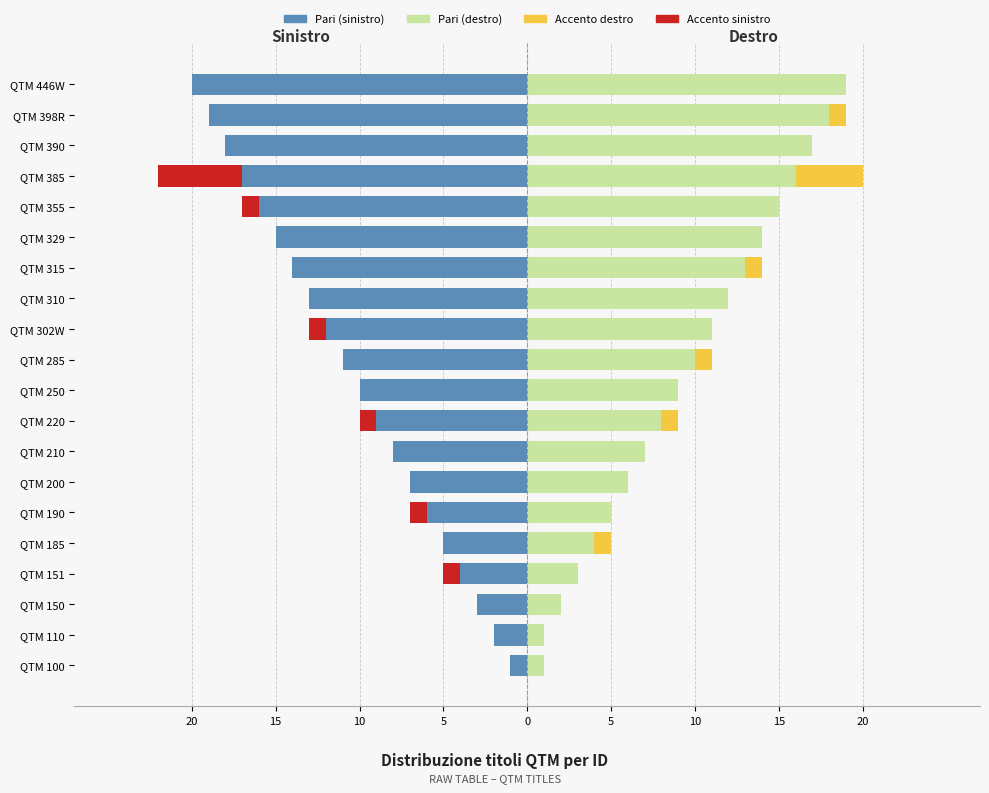

What is the minimum value shown in the chart?

-20